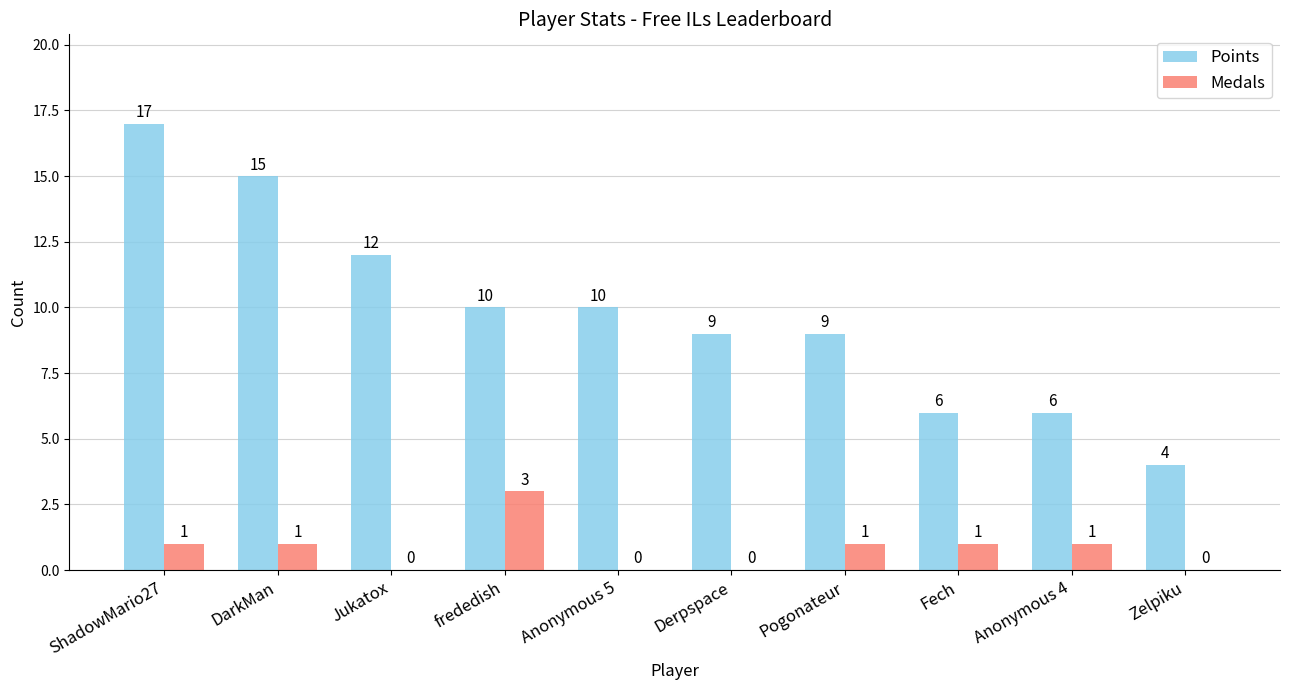

Between DarkMan and Pogonateur, which series saw the biggest shift?

Points